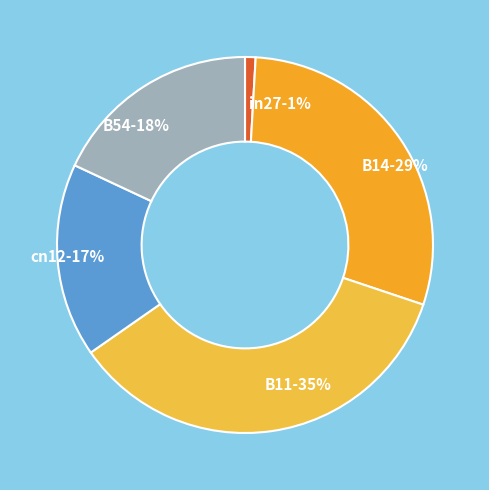

Is the sum of B11 and cn12 greater than half?

Yes